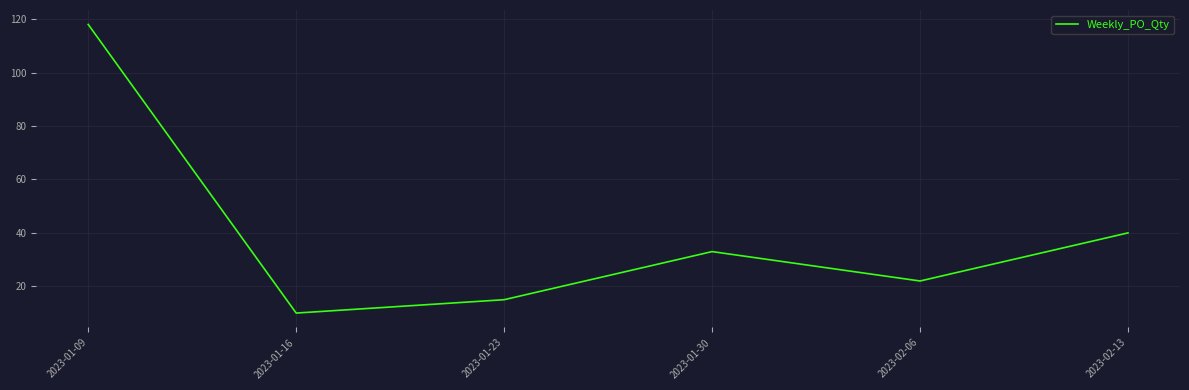

How many lines are shown in the chart?

1